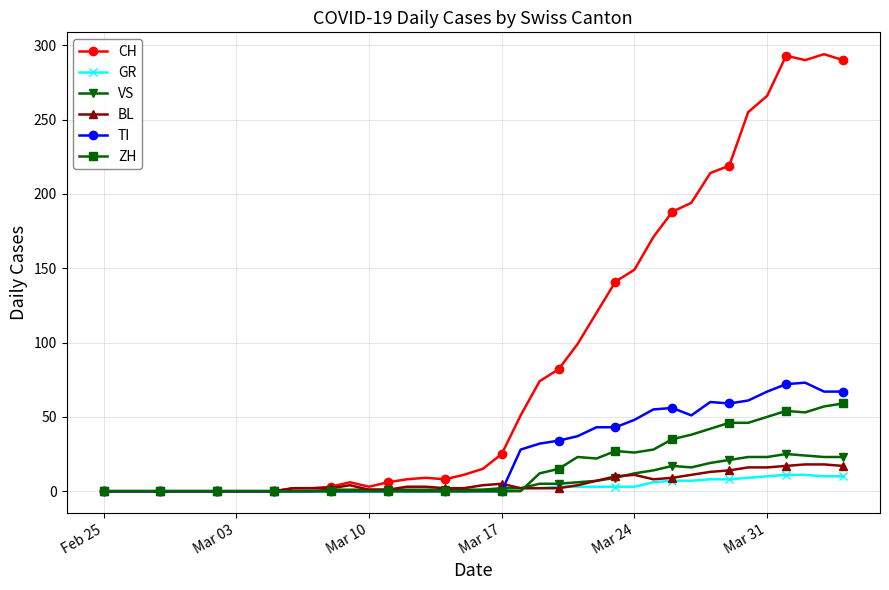

How many lines are shown in the chart?

6